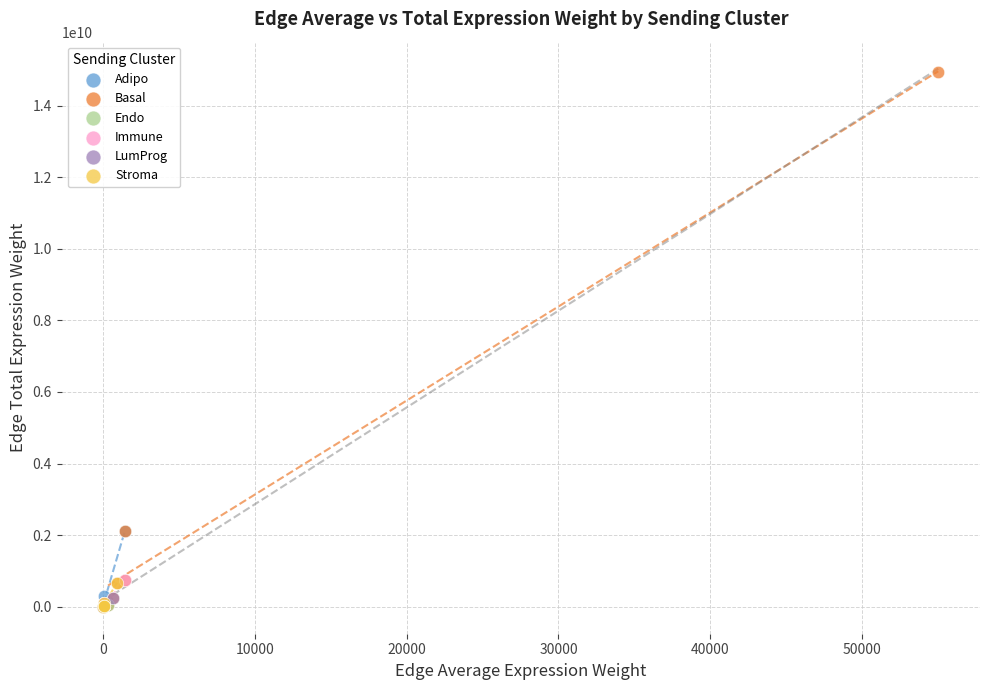

Which series has the largest Y range (max minus min)?

Basal